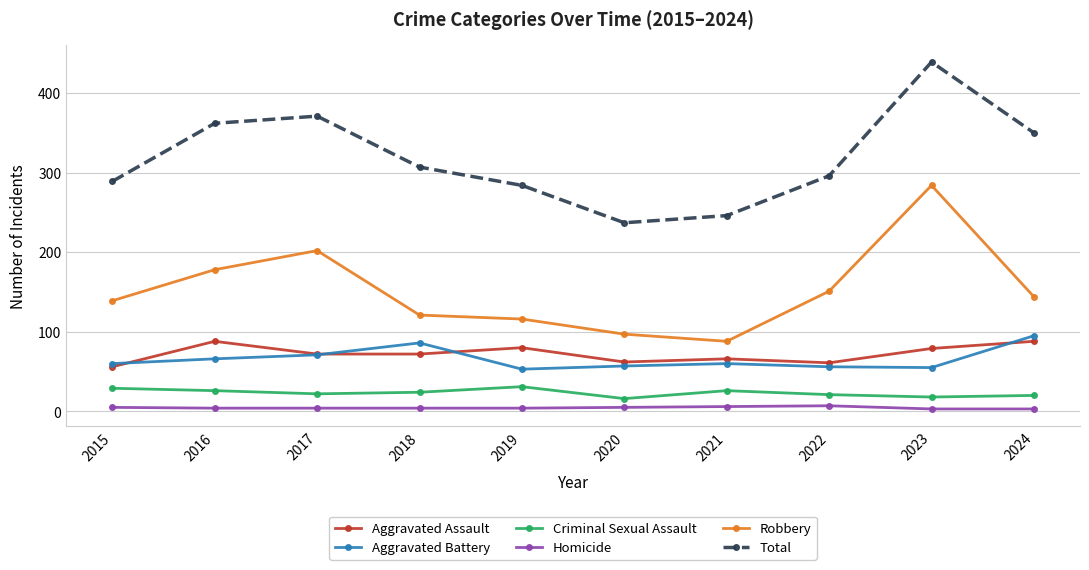

Where is the first local maximum for Robbery?

2017